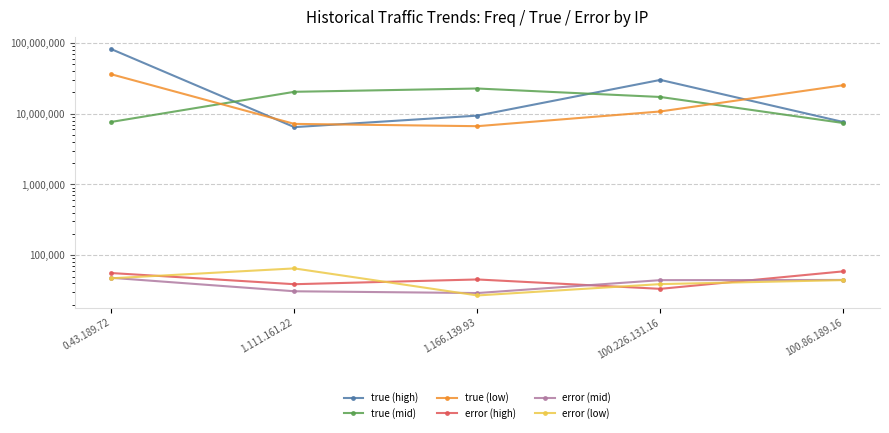

Where does the error (mid) series first go above 44464?

0.43.189.72